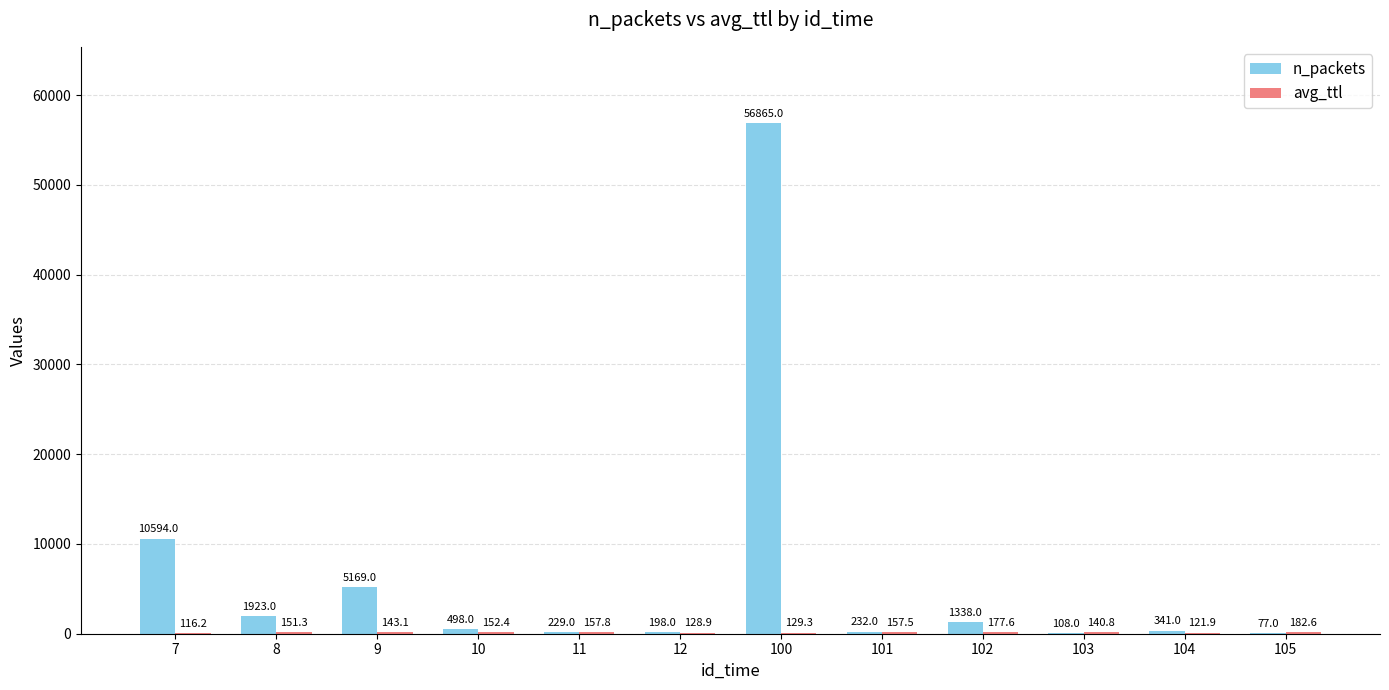

What is the sum of all n_packets values?

77572.0